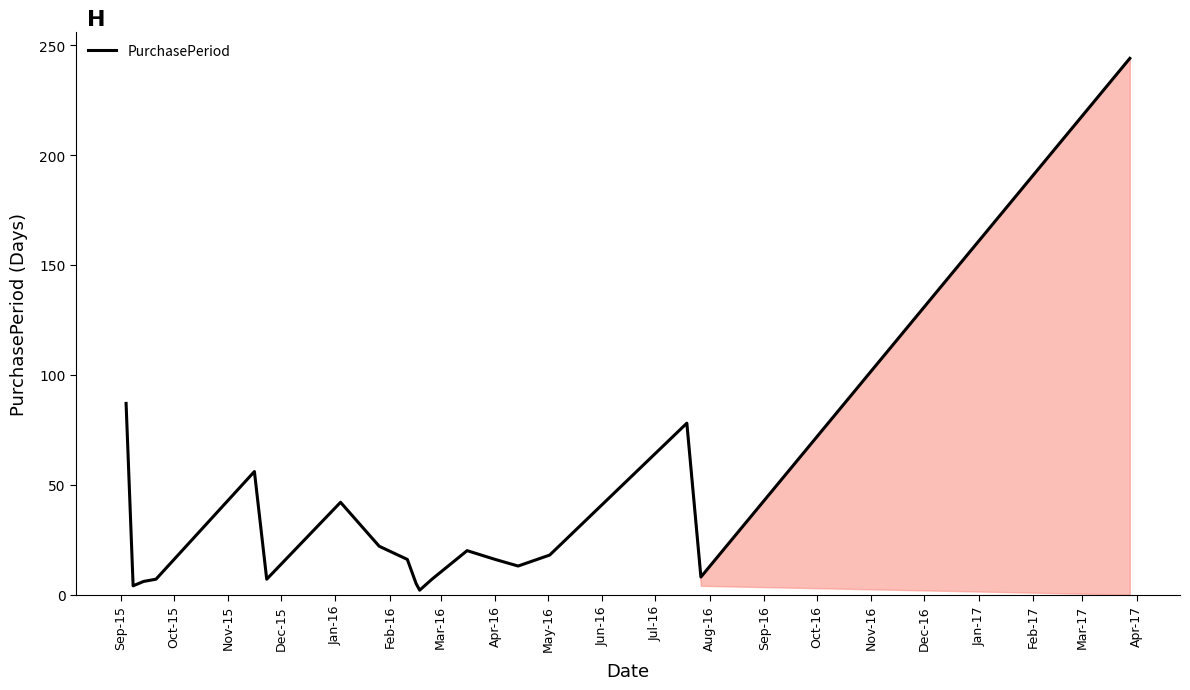

What is the maximum value shown in the chart?

244